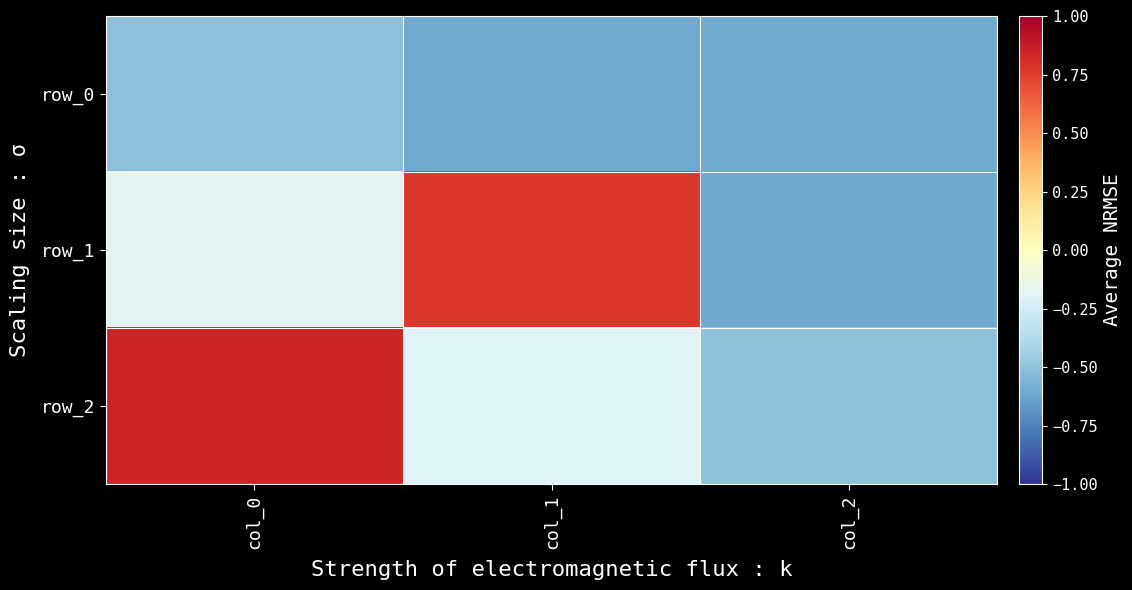

Rank the categories by row_2 value from lowest to highest.

col_2, col_1, col_0